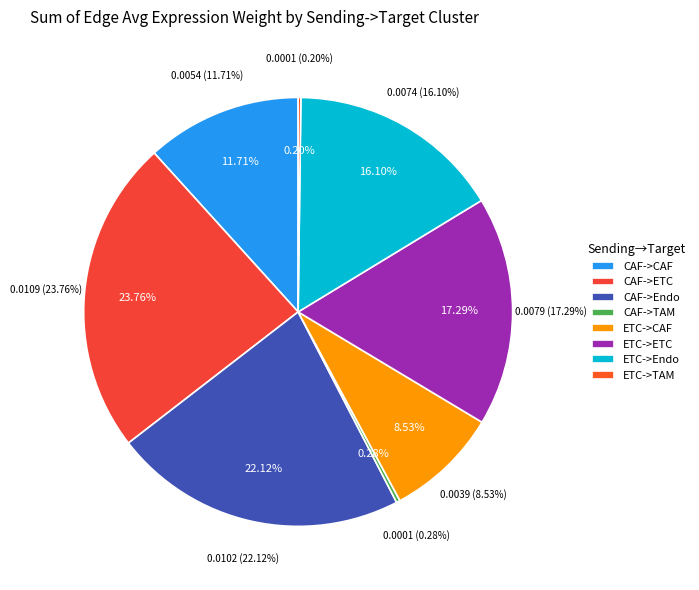

The ETC->Endo slice represents 16% of the pie. True or false?

True